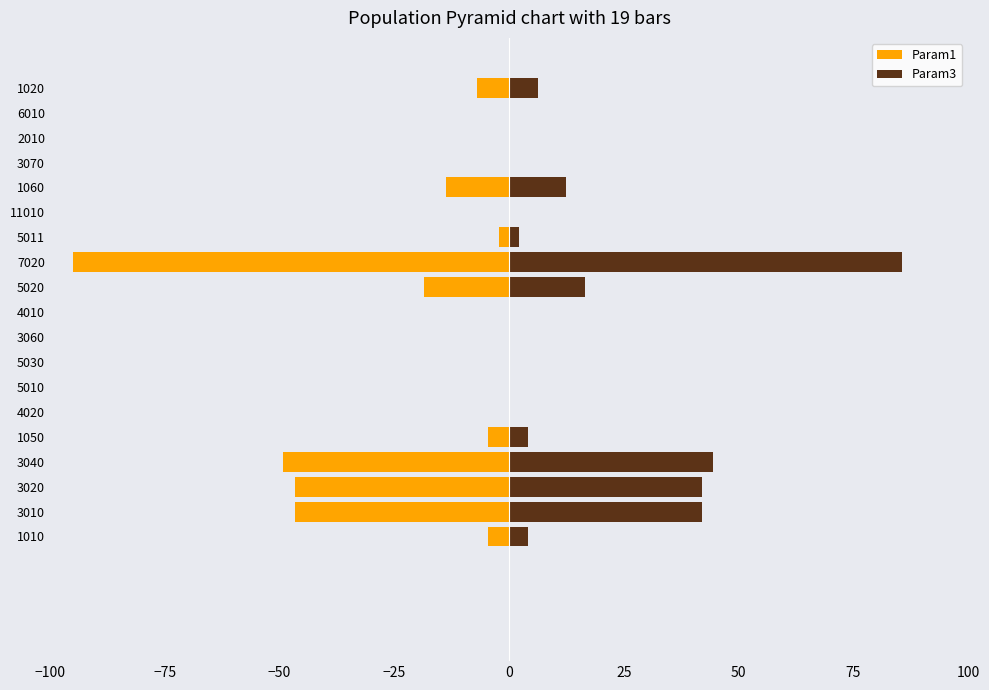

What is the difference between the Param3 values at 5020 and 6010?

16.6